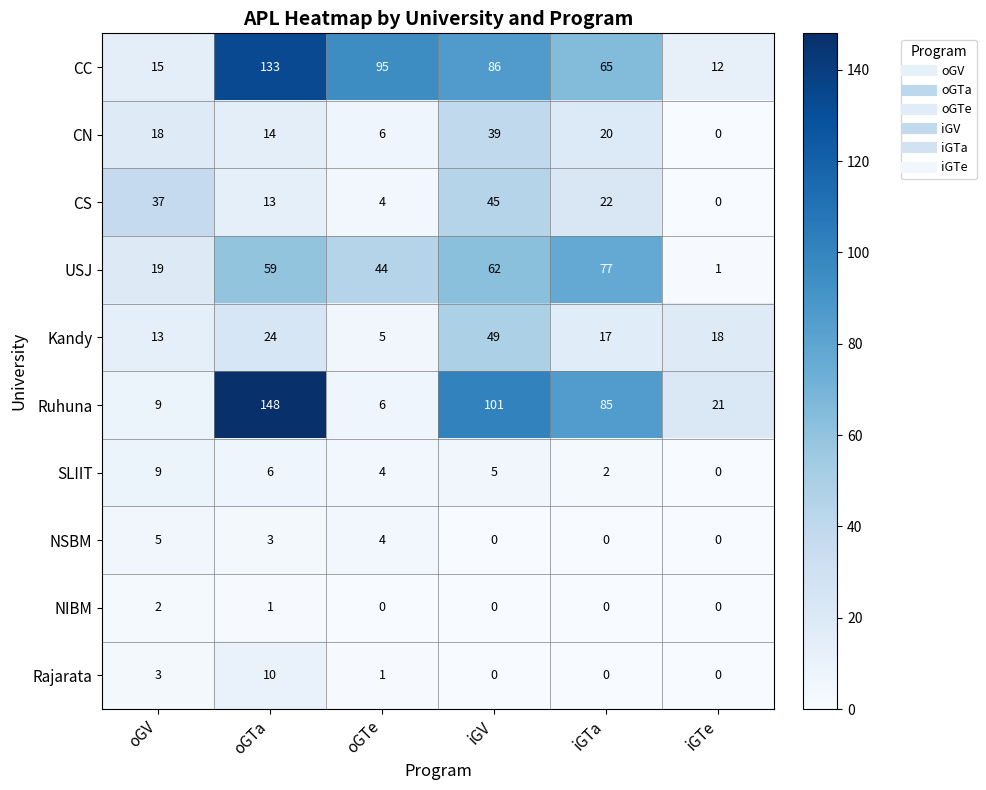

Which series has the largest total across all categories?

CC